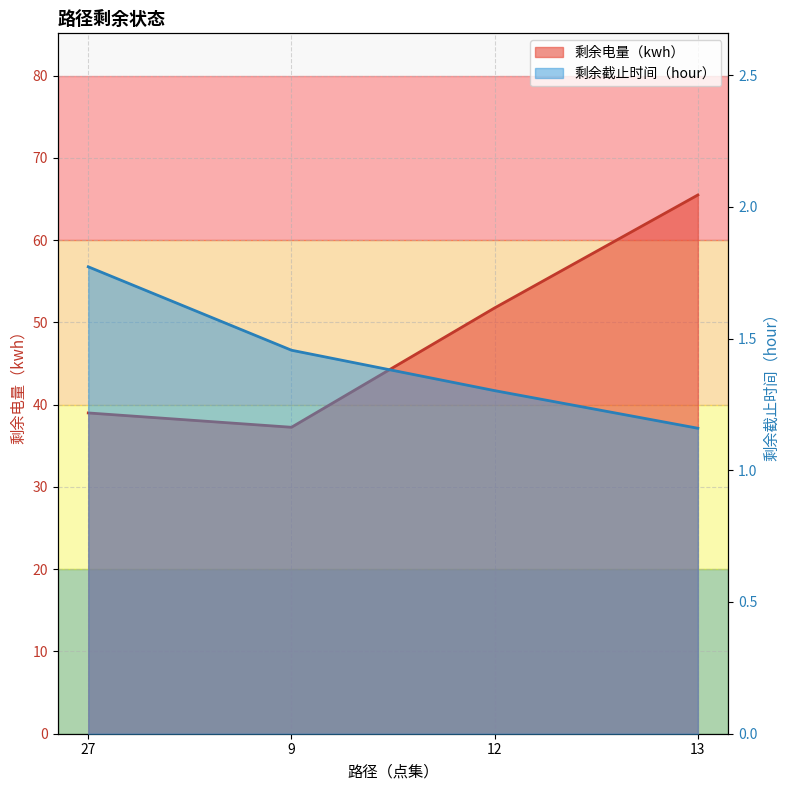

True or false: 剩余截止时间（hour） and 剩余电量（kwh） cross at least once.

False